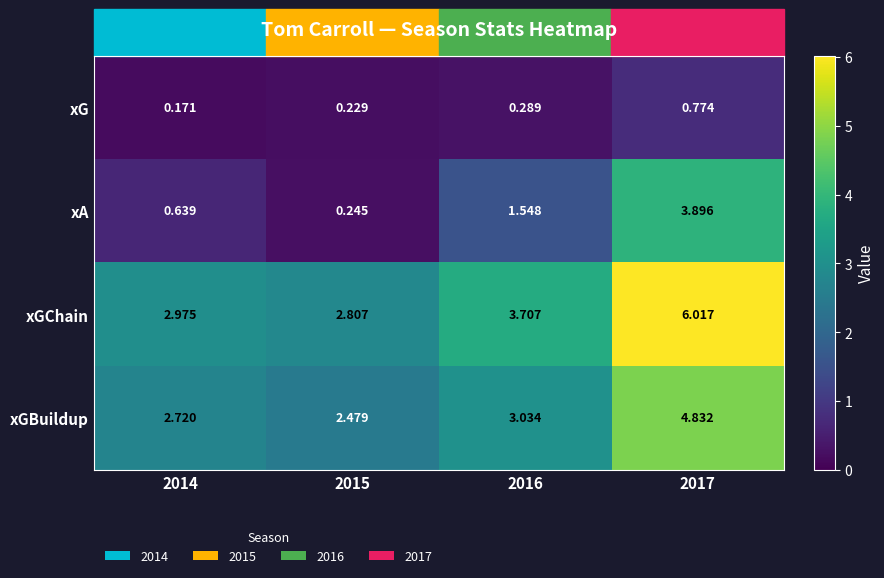

Which series has the largest range (max minus min)?

xA